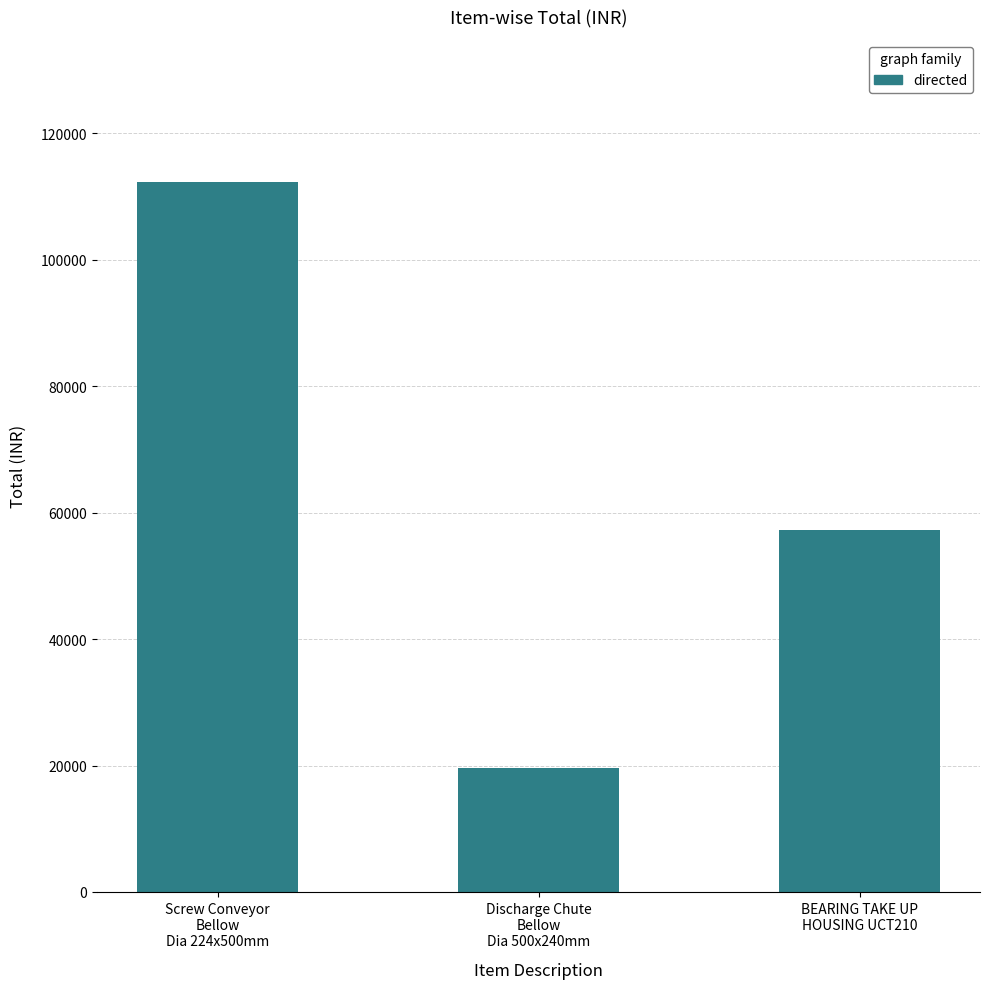

Are the bars horizontal?

No